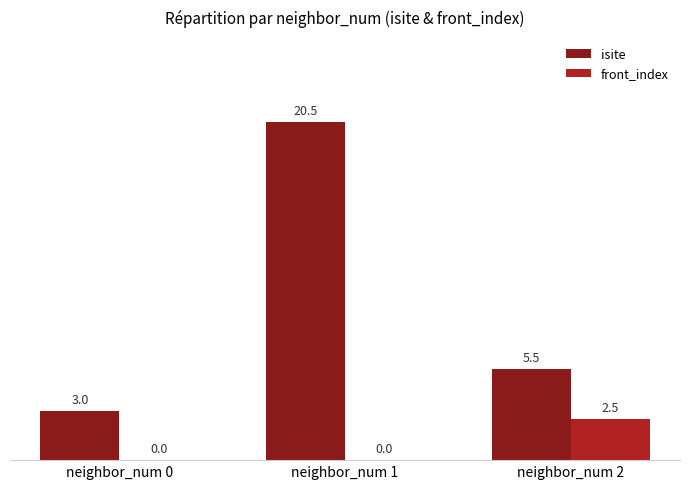

Which series has the largest total across all categories?

isite